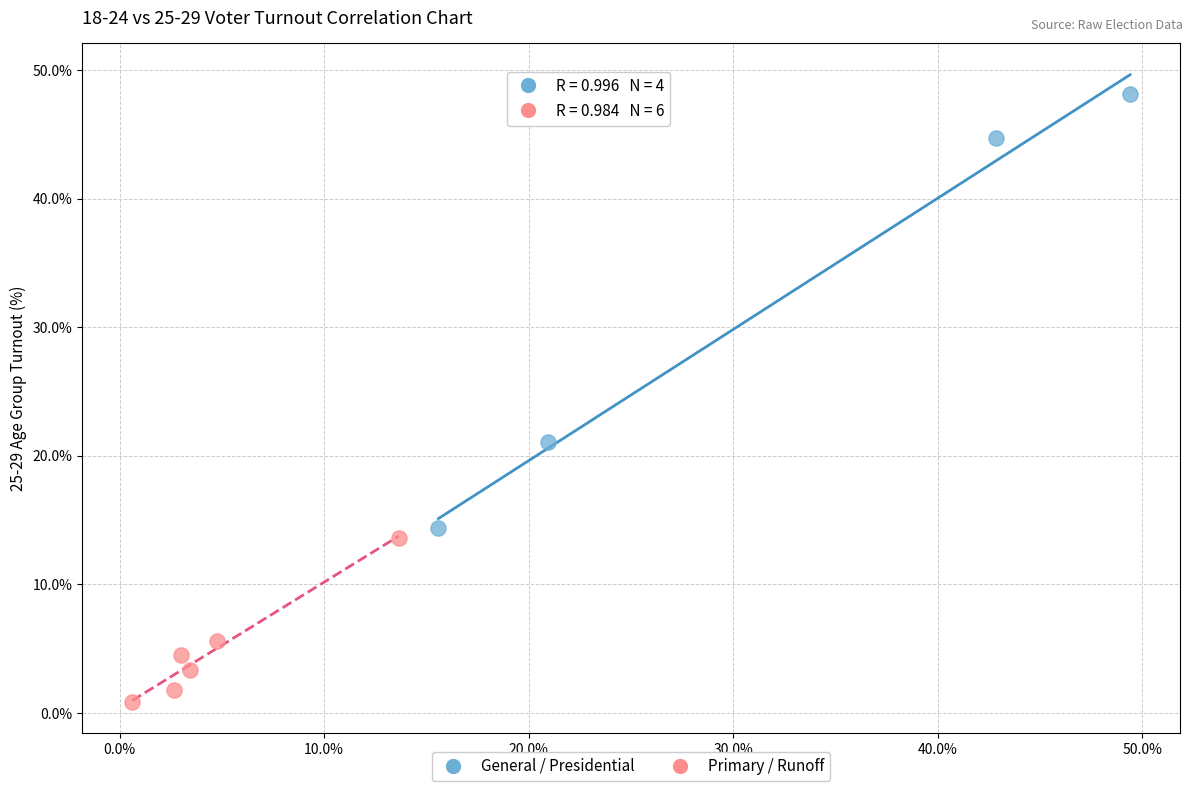

Which series contains the lowest Y value?

Primary / Runoff